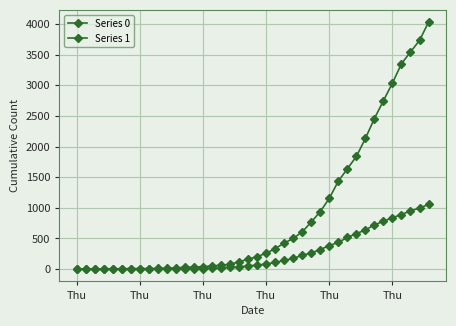

How many data points does each series have?

40